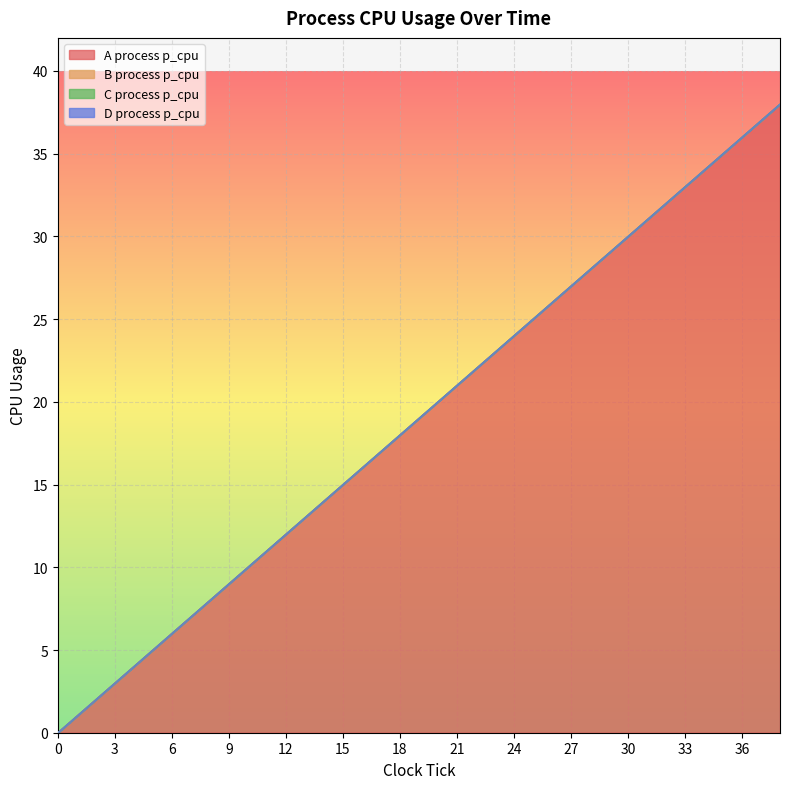

Does the chart display data point markers on the line(s)?

No